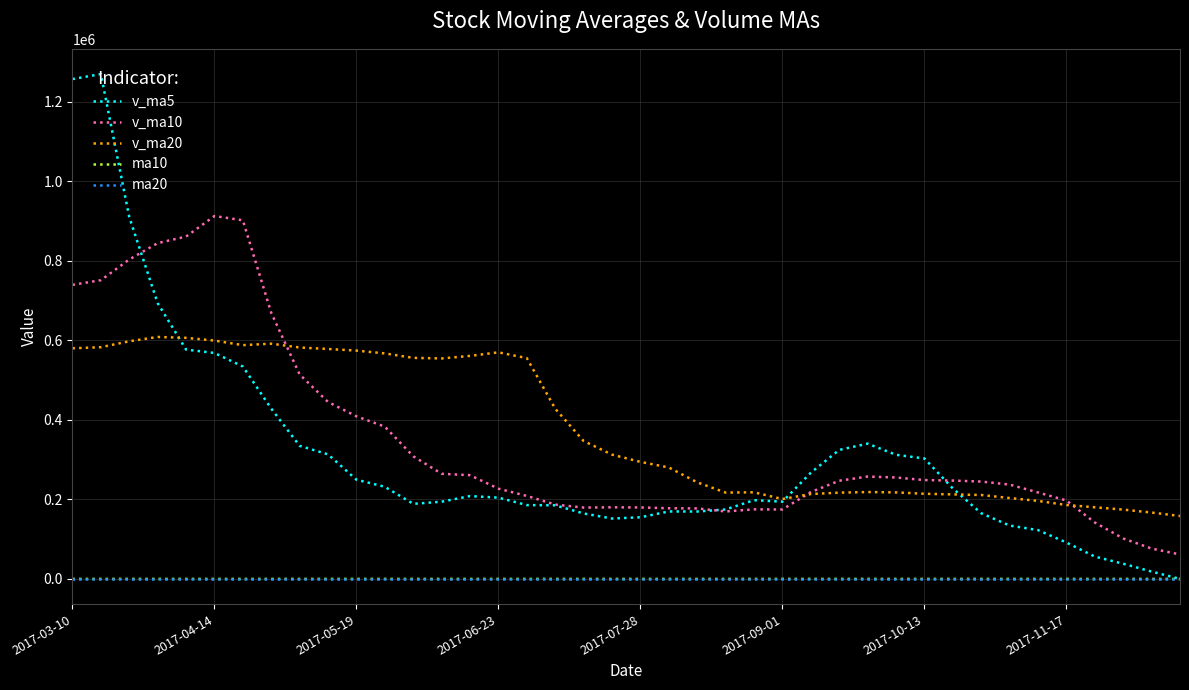

Is this an area chart (filled region under the line)?

No